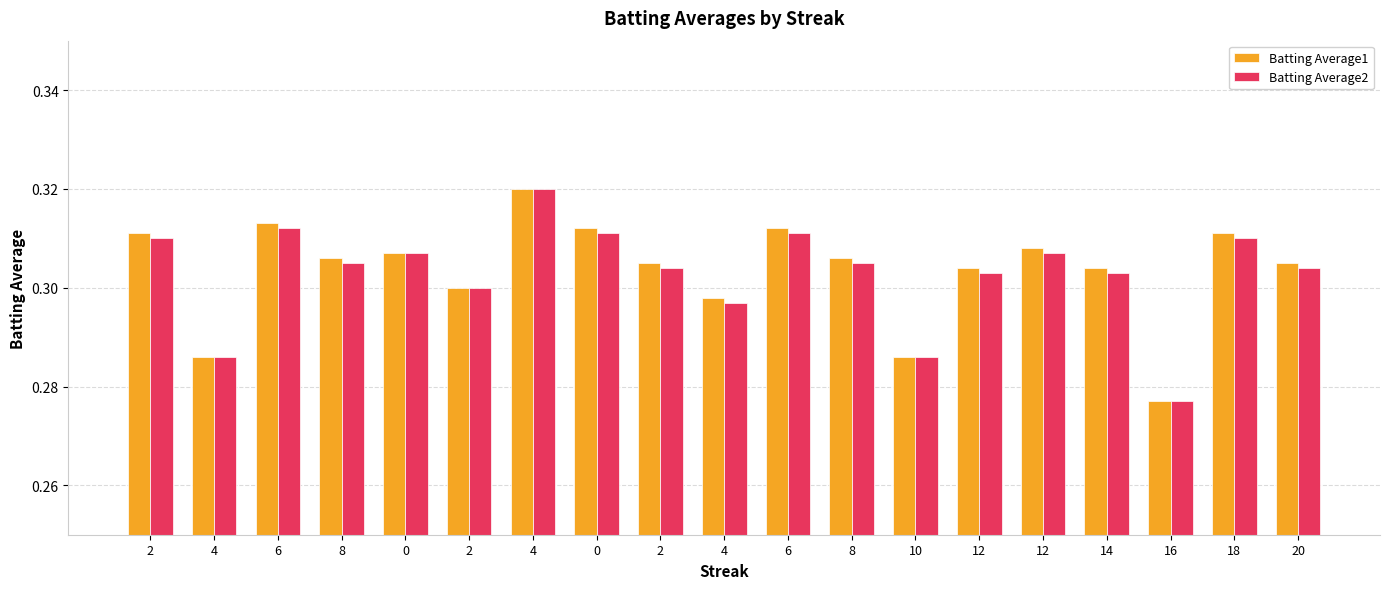

What is the label of the 6th bar from the right?

12